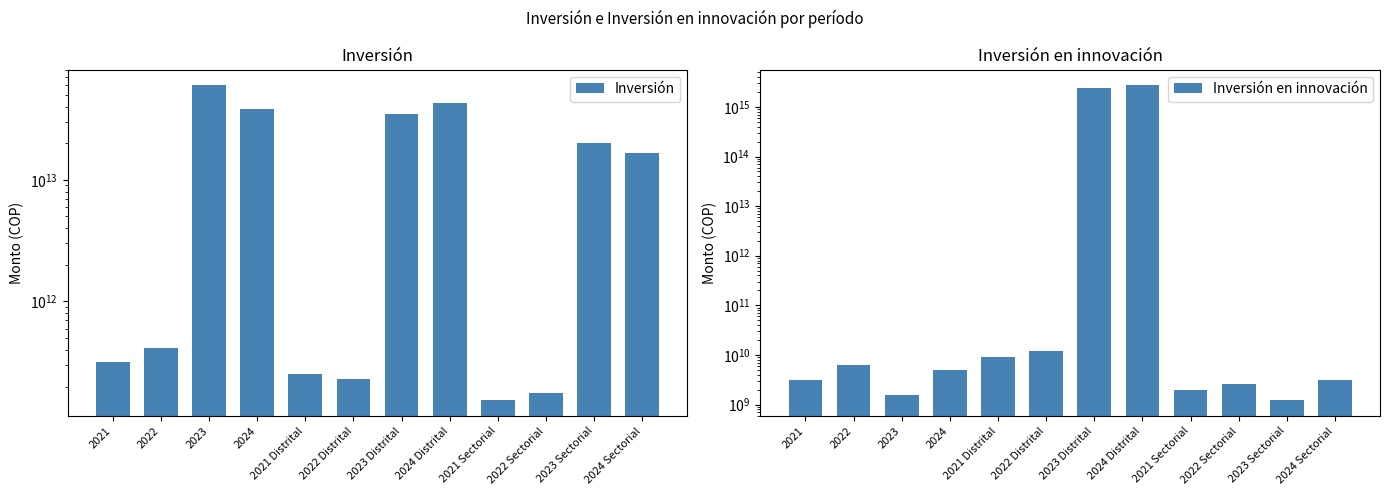

At how many categories does at least one series exceed 1620748177178082?

2